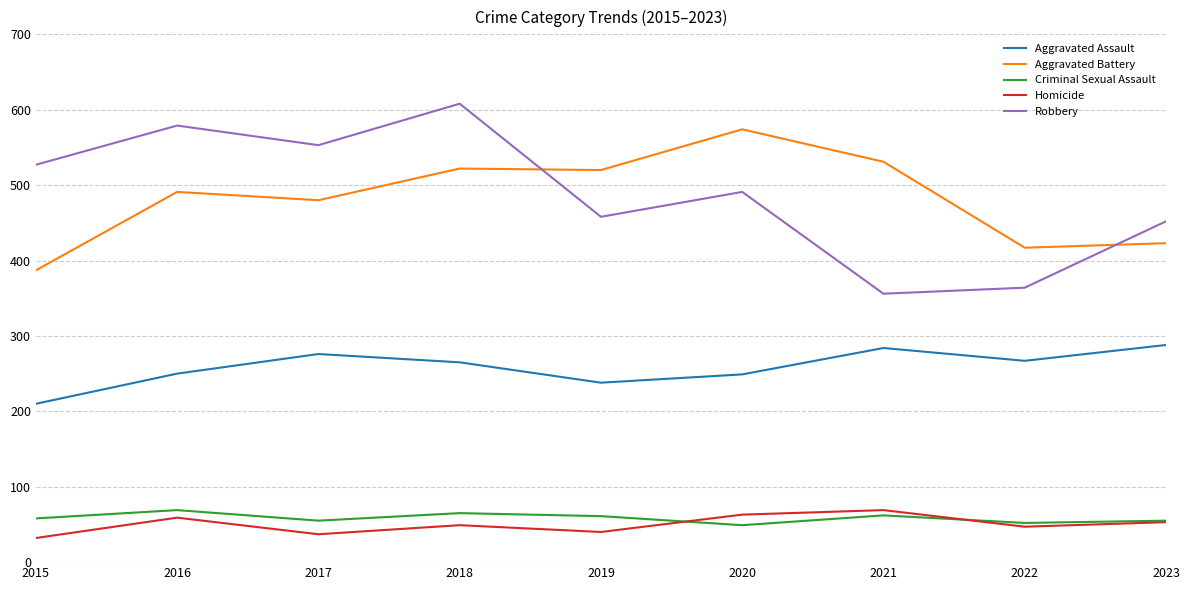

Which category has the highest value in the Aggravated Battery series?

2020